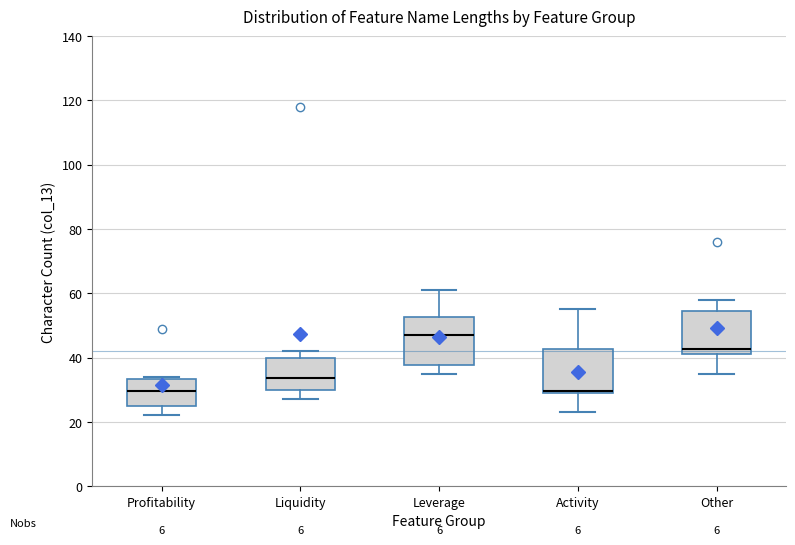

Reading left to right, read every box against the y-axis: the position of its median line, the range the box covers, and the ends of its whiskers. The values are not printed on the chart, so give them approximately, as read against the axis.

Profitability: median 30, box 26 to 34, whiskers 22 to 34 (just above the box's upper edge)
Liquidity: median 34, box 30 to 40, whiskers 28 to 42
Leverage: median 48, box 38 to 52, whiskers 36 to 62
Activity: median 30 (drawn on the box's lower edge), box 30 to 42, whiskers 24 to 56
Other: median 42 (just above the box's lower edge), box 42 to 54, whiskers 36 to 58